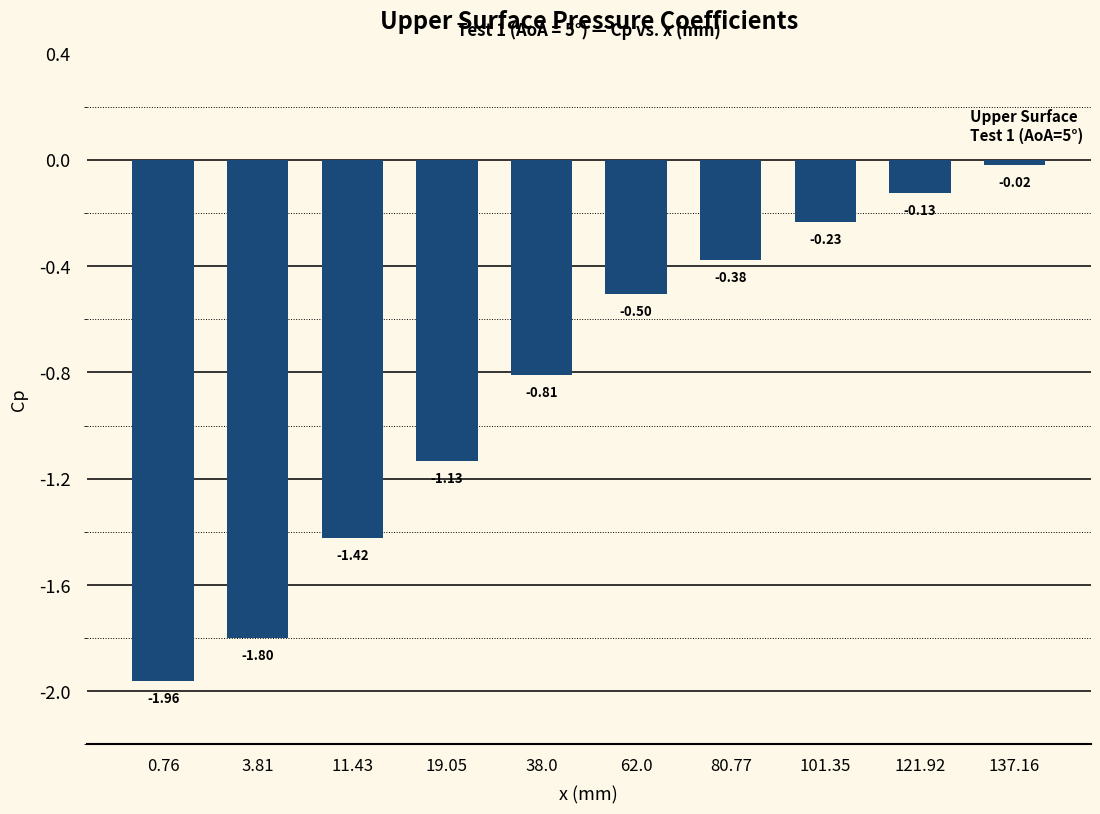

Is it true that the value at 0.76 is -1.2?

False